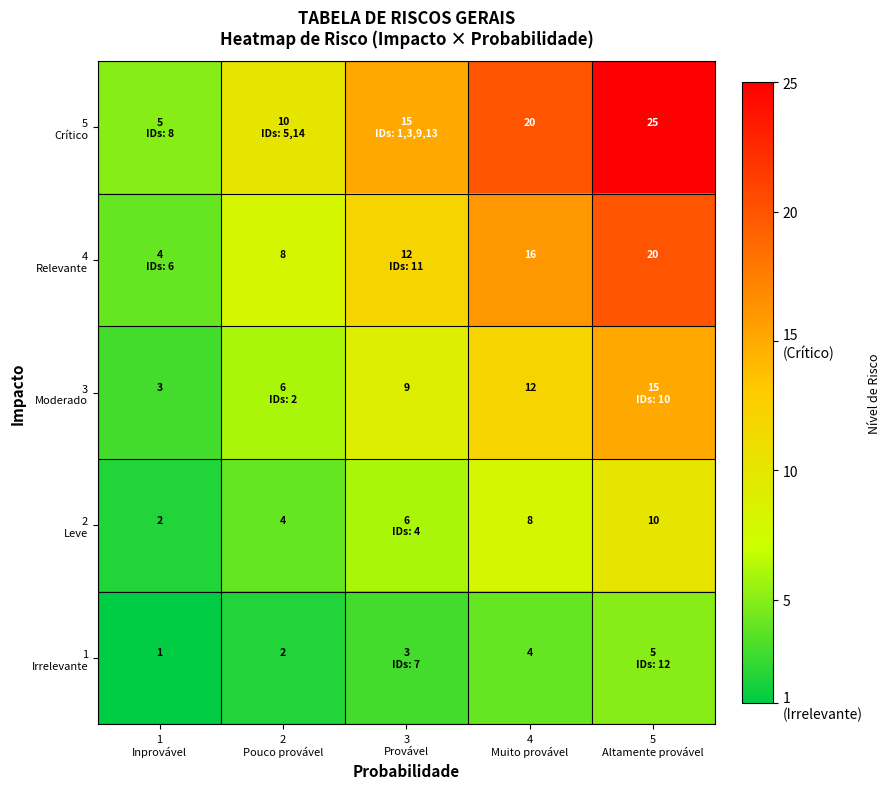

At which category does the chart reach its peak across all series?

5
Altamente provável